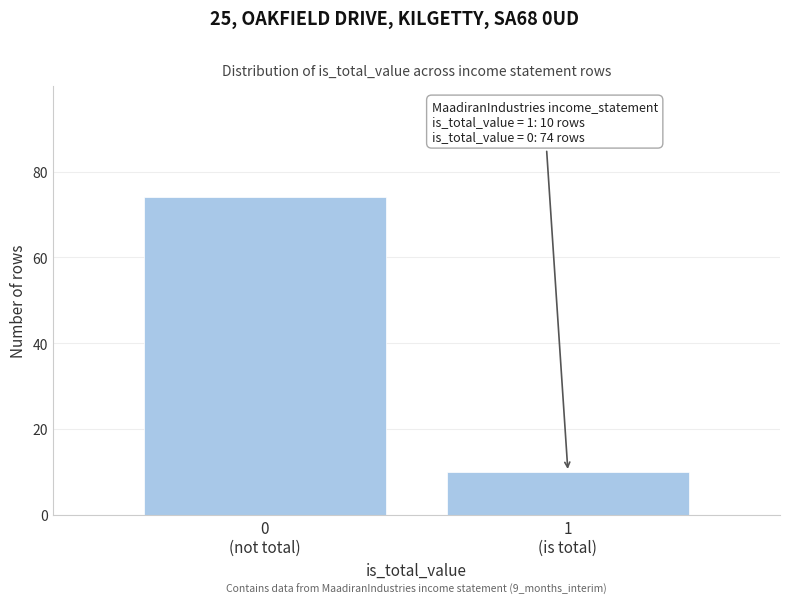

Reading right to left, what are all the values shown in this chart?

10	74